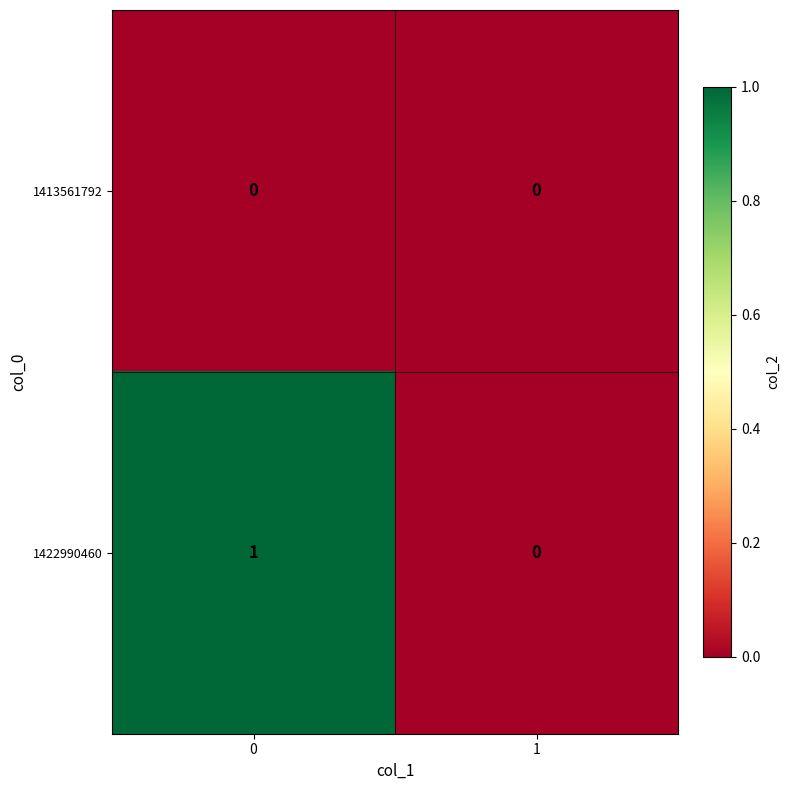

Which series has the largest total across all categories?

1422990460